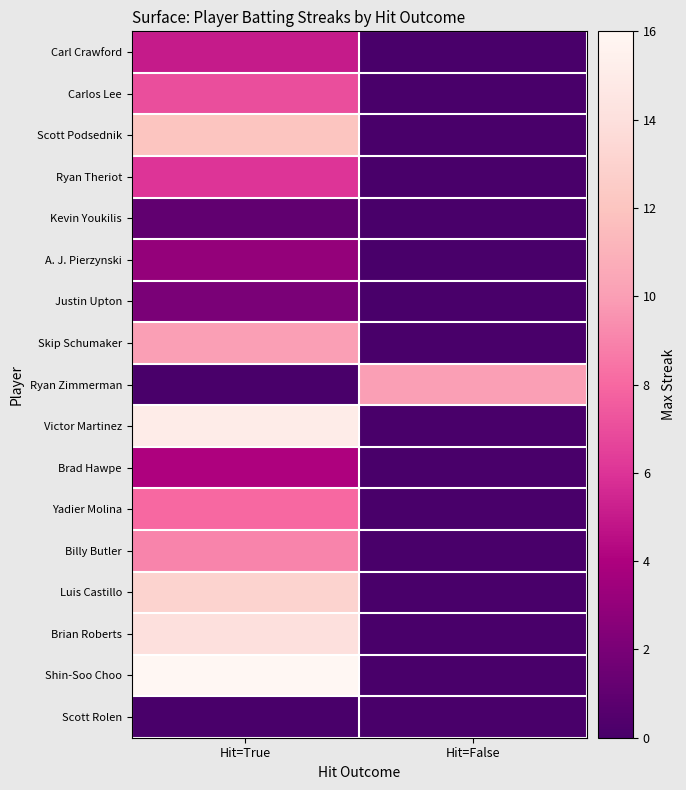

Rank the series by their maximum value, from lowest to highest.

Scott Rolen, Kevin Youkilis, Justin Upton, A. J. Pierzynski, Brad Hawpe, Carl Crawford, Ryan Theriot, Carlos Lee, Yadier Molina, Billy Butler, Skip Schumaker, Ryan Zimmerman, Scott Podsednik, Luis Castillo, Brian Roberts, Victor Martinez, Shin-Soo Choo